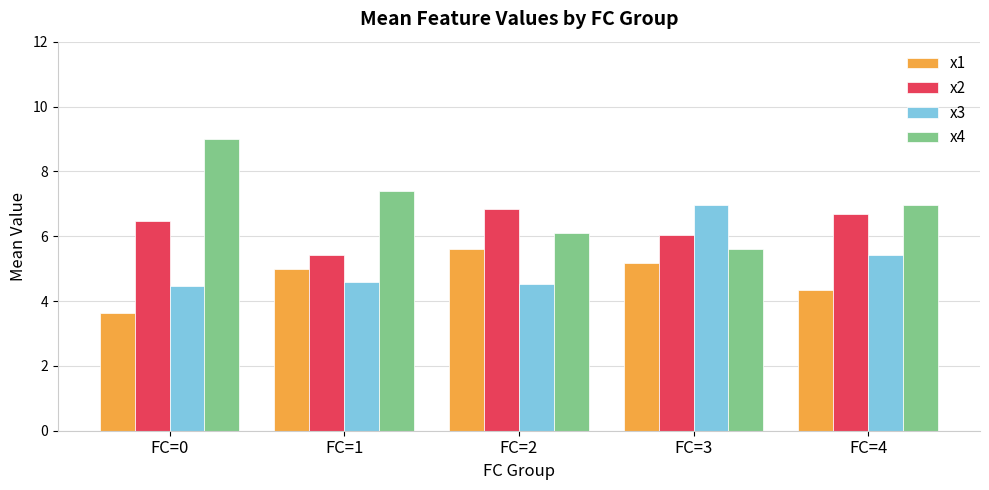

Which series has the largest total across all categories?

x4